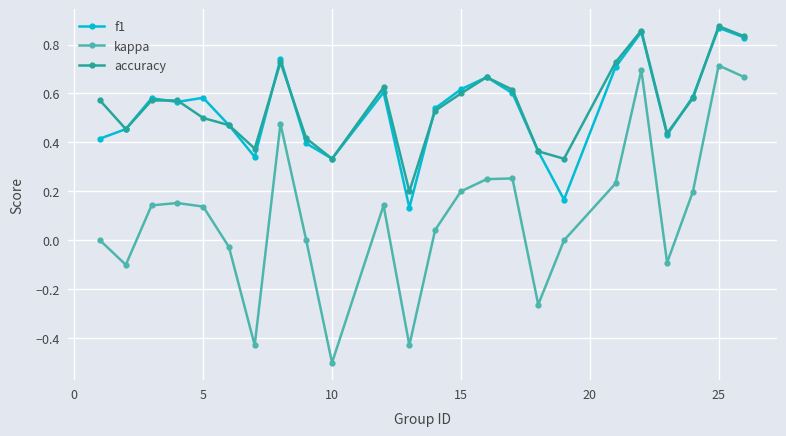

What is the smallest value displayed?

-0.5